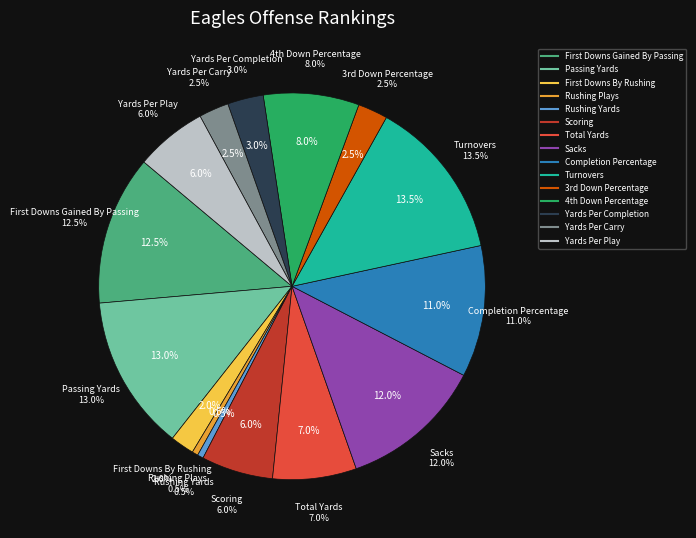

Rank the categories by value from highest to lowest.

Turnovers, Passing Yards, First Downs Gained By Passing, Sacks, Completion Percentage, 4th Down Percentage, Total Yards, Scoring, Yards Per Play, Yards Per Completion, 3rd Down Percentage, Yards Per Carry, First Downs By Rushing, Rushing Plays, Rushing Yards